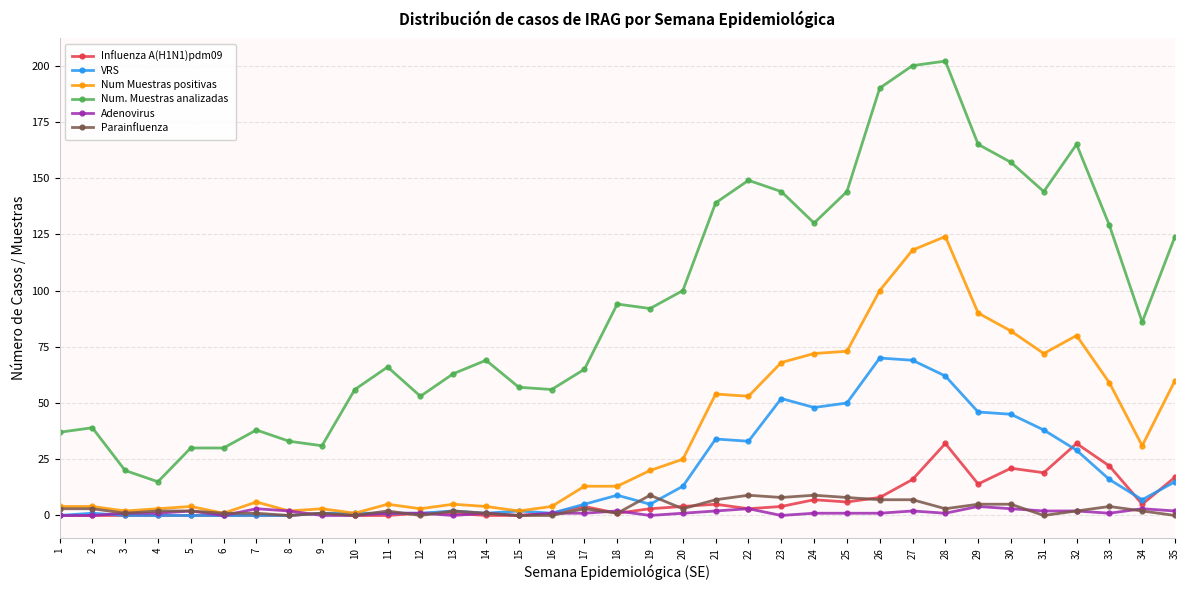

True or false: Influenza A(H1N1)pdm09 has more than 2 points higher than both neighbors.

True